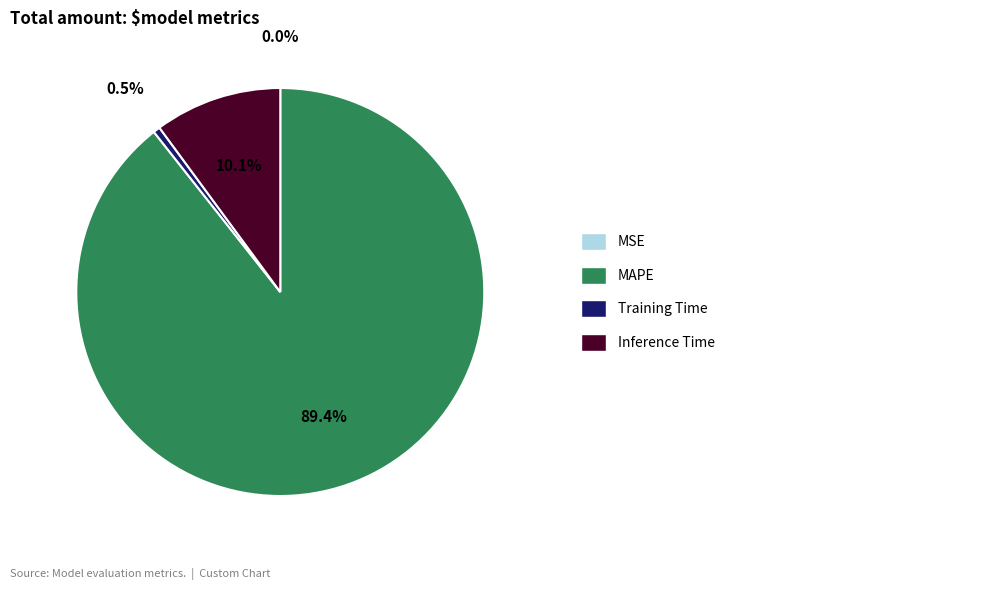

Is there a majority slice in this chart?

Yes